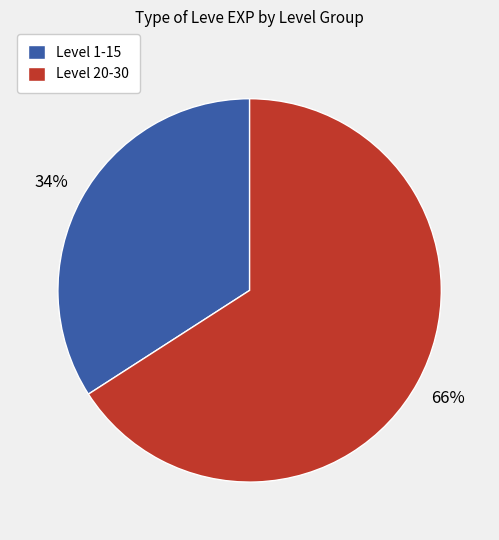

To the nearest percent, what portion does Level 1-15 represent?

34%